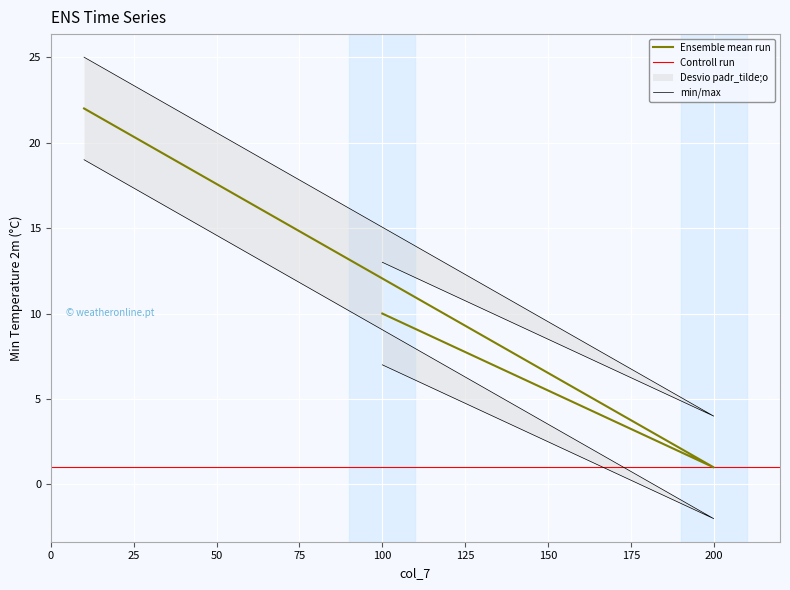

What is the average value?

11